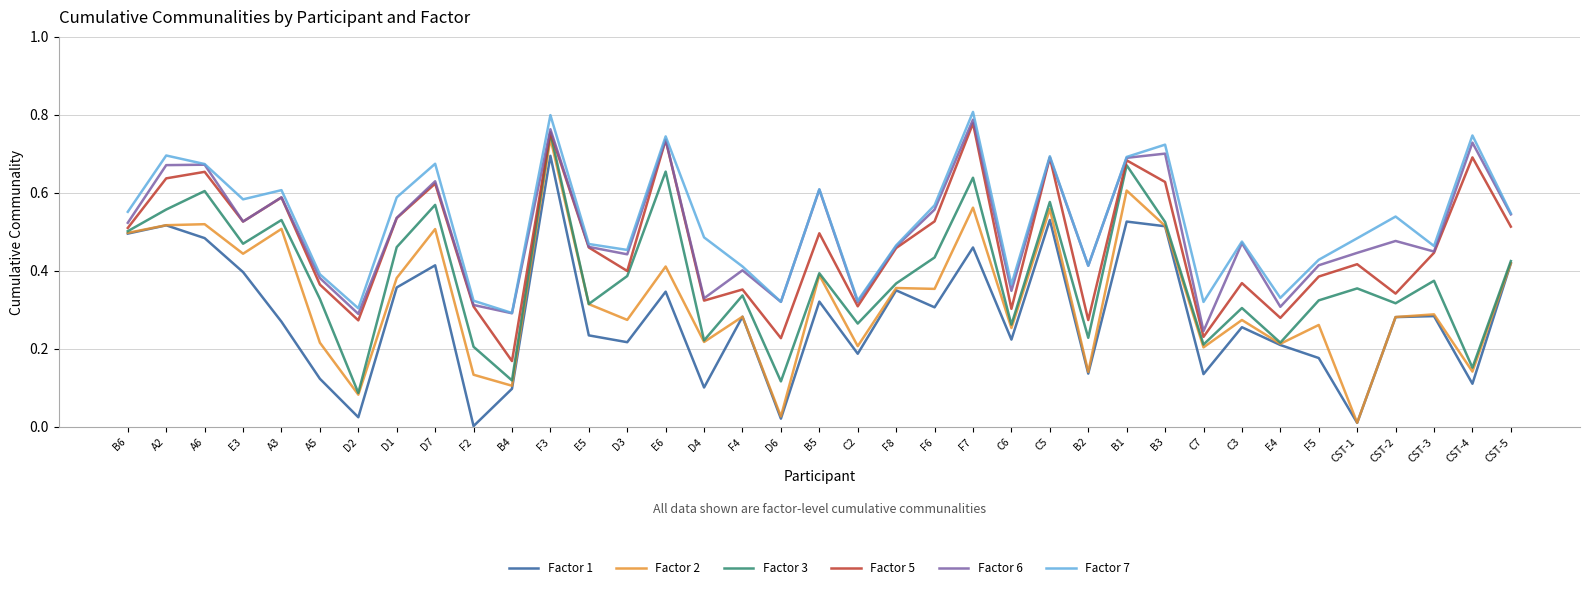

How many categories are shown in the chart?

37